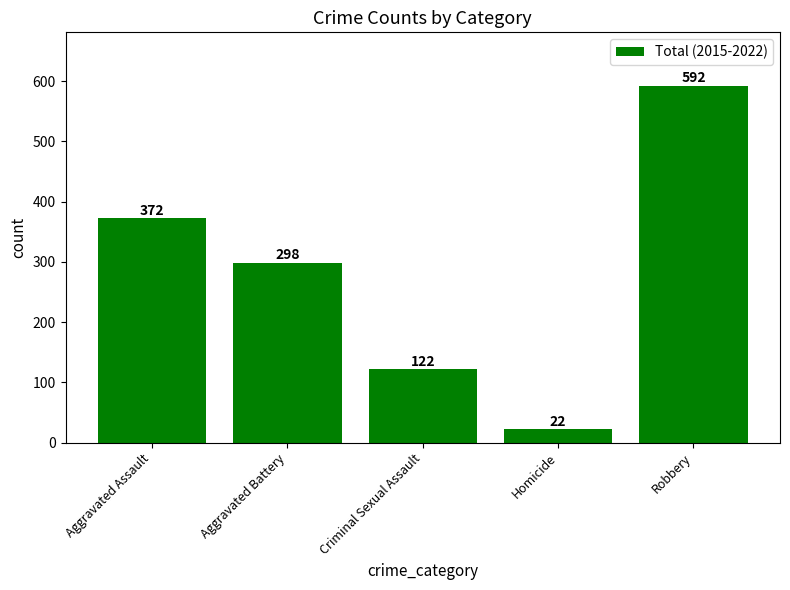

Reading right to left, list all the values displayed in this chart.

Robbery=592	Homicide=22	Criminal Sexual Assault=122	Aggravated Battery=298	Aggravated Assault=372